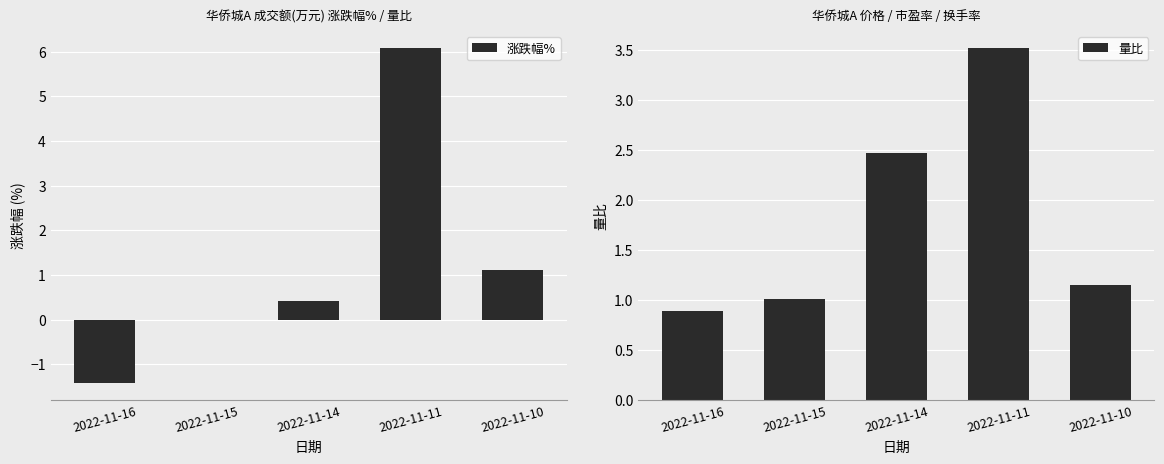

Which series has the widest spread of values?

涨跌幅%